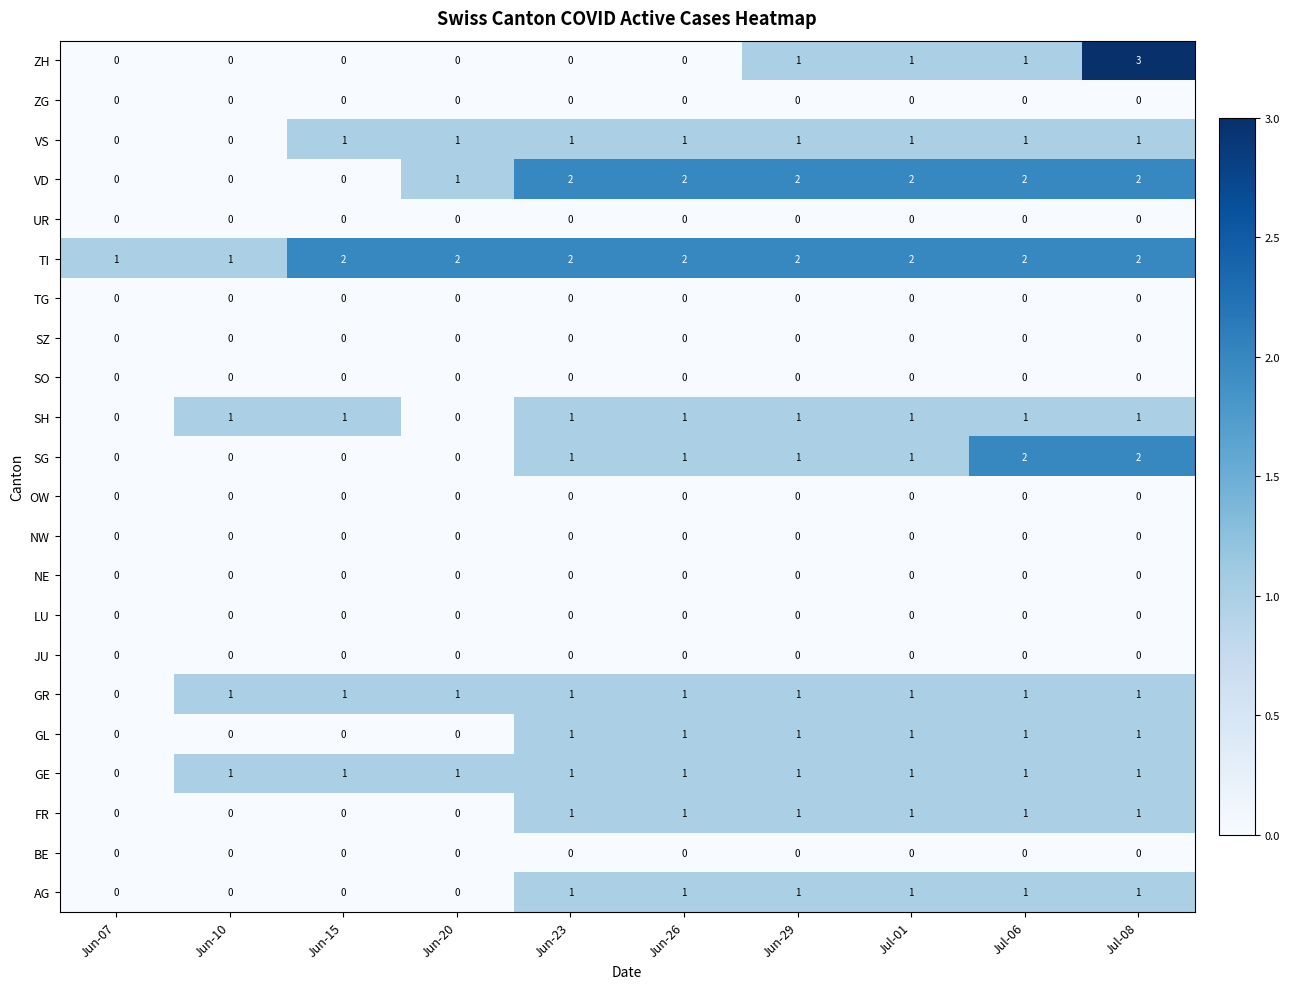

At which category is the sum across all series the highest?

Jul-08